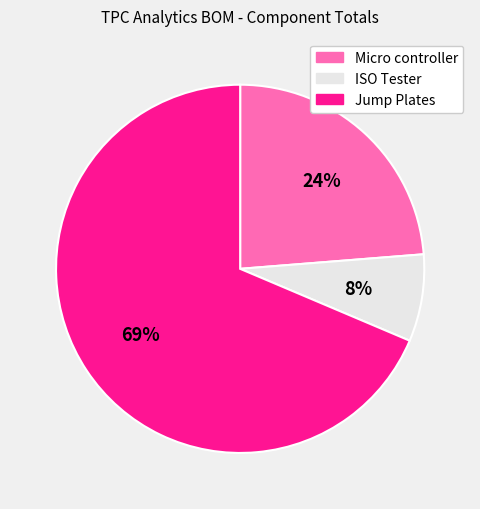

Which category has the biggest portion of the pie?

Jump Plates